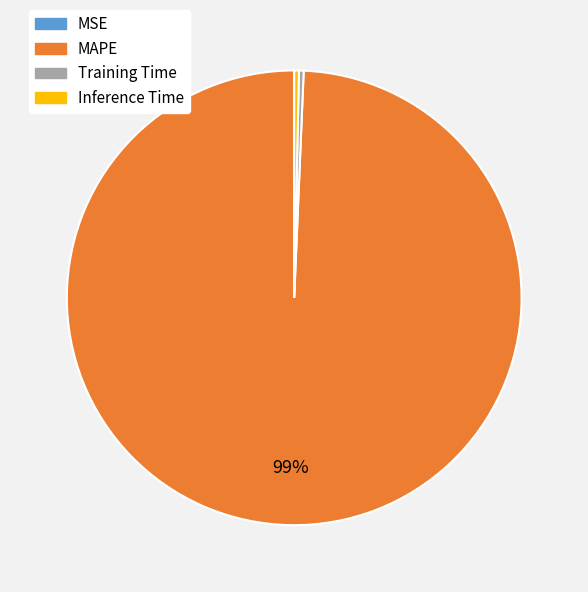

To the nearest percent, what is the average slice percentage?

25%